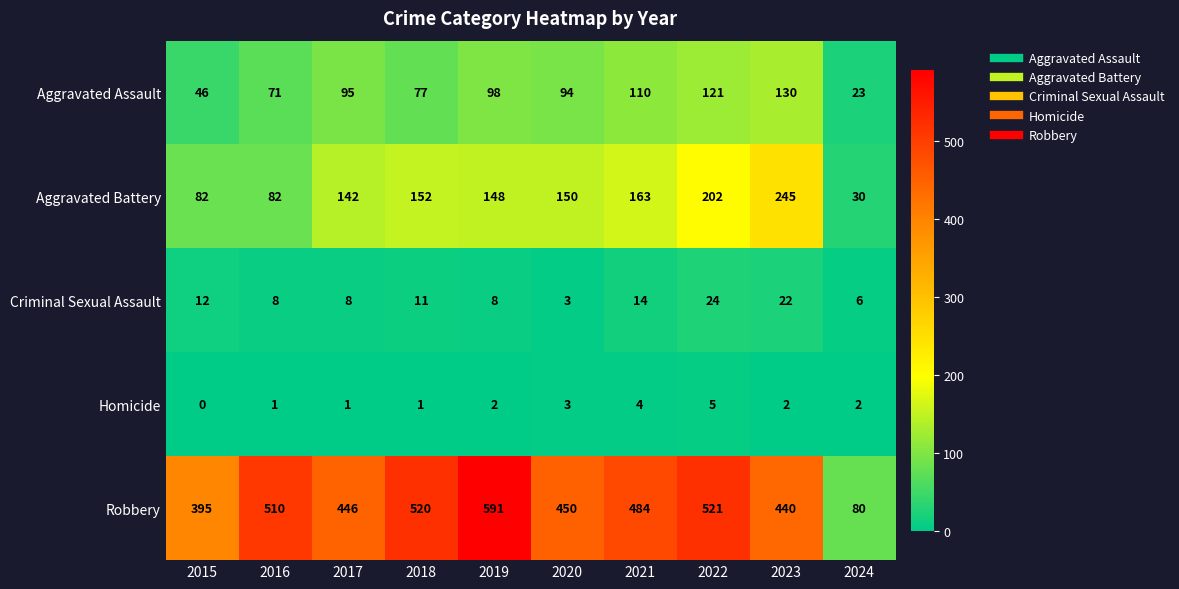

Which label corresponds to the largest value in the chart?

2019